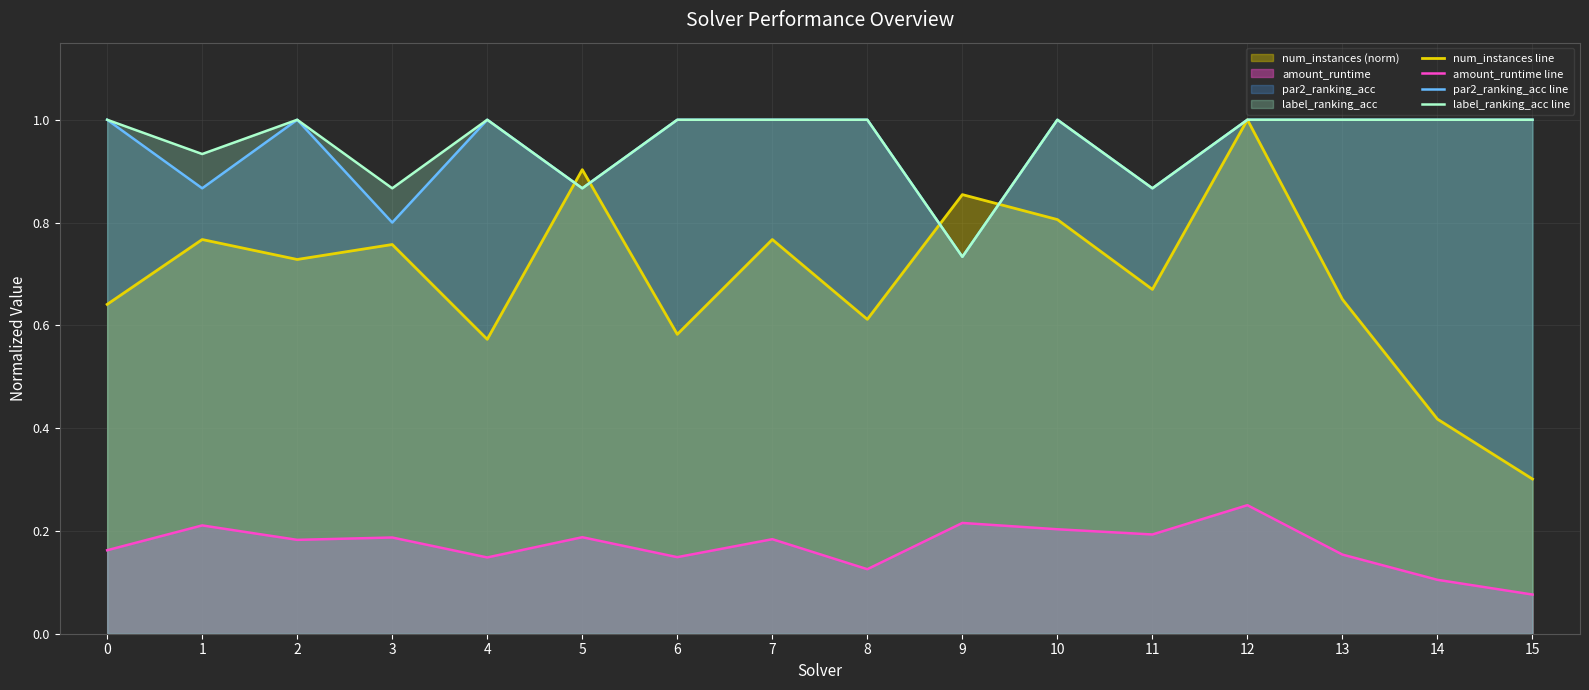

Is the value of amount_runtime line at 0 greater than the value of par2_ranking_acc line at 8?

No